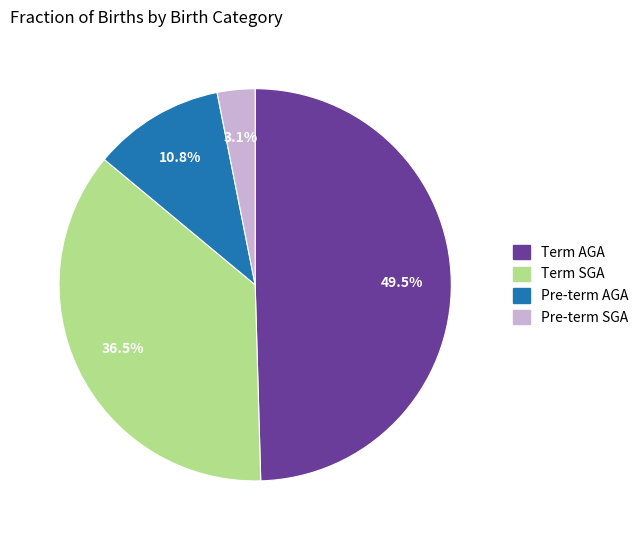

Count the number of slices in the pie.

4